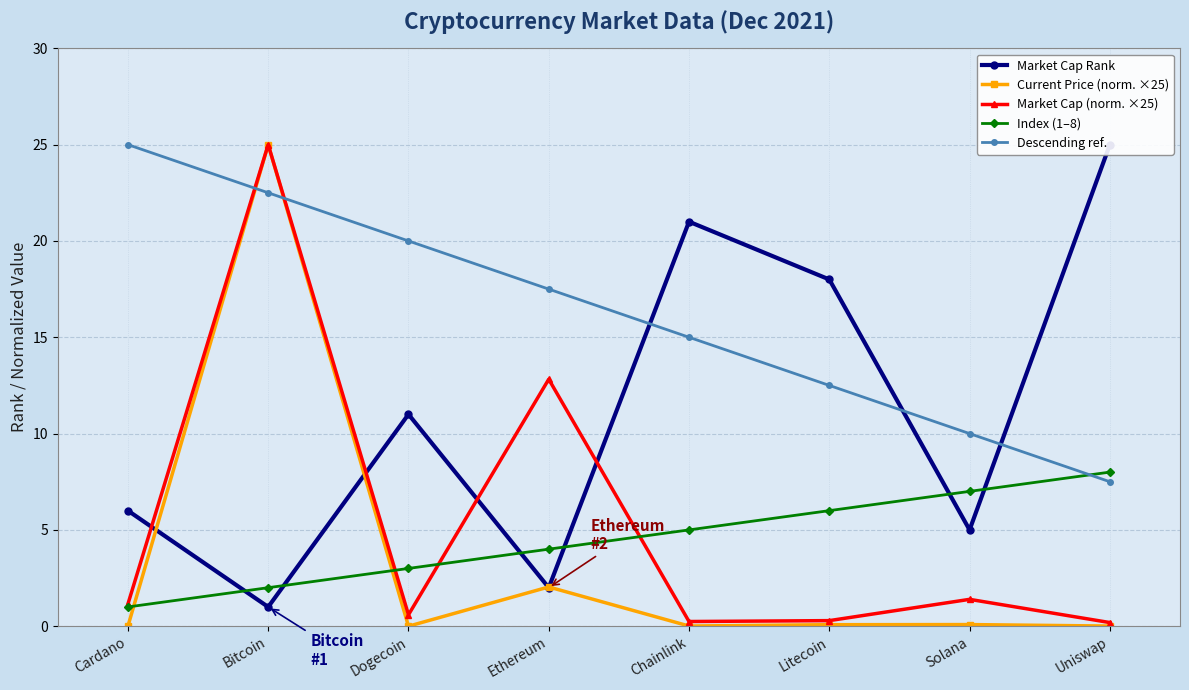

Reading left to right, extract all data points from this chart.

Market Cap Rank: 6.0	1.0	11.0	2.0	21.0	18.0	5.0	25.0
Current Price (norm. ×25): 0.0	25.0	0.0	2.0	0.0	0.1	0.1	0.0
Market Cap (norm. ×25): 1.2	25.0	0.6	12.8	0.2	0.3	1.4	0.2
Index (1–8): 1.0	2.0	3.0	4.0	5.0	6.0	7.0	8.0
Descending ref.: 25.0	22.5	20.0	17.5	15.0	12.5	10.0	7.5